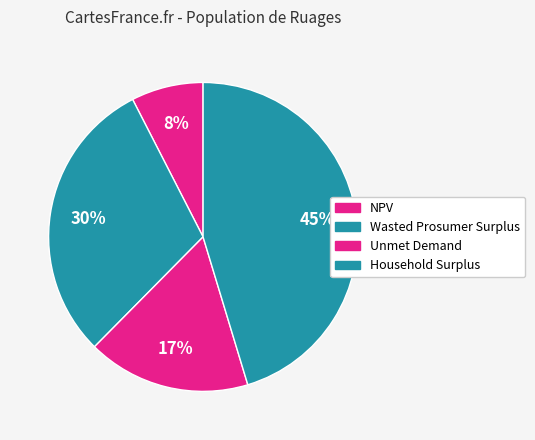

What percentage is NOT represented by Wasted Prosumer Surplus?

69.9%